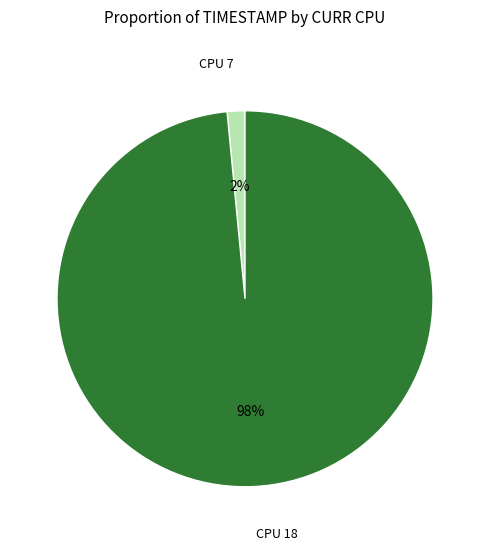

Which has a higher value, CPU 18 or CPU 7?

CPU 18